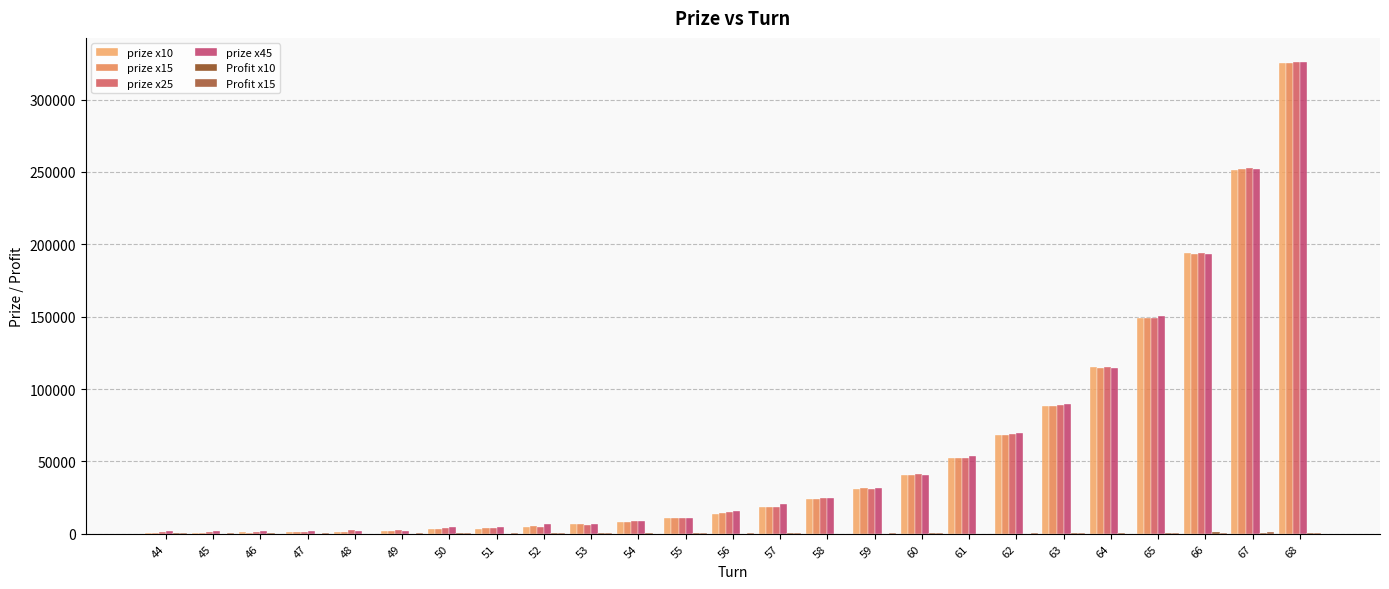

Which series has the largest total across all categories?

prize x45